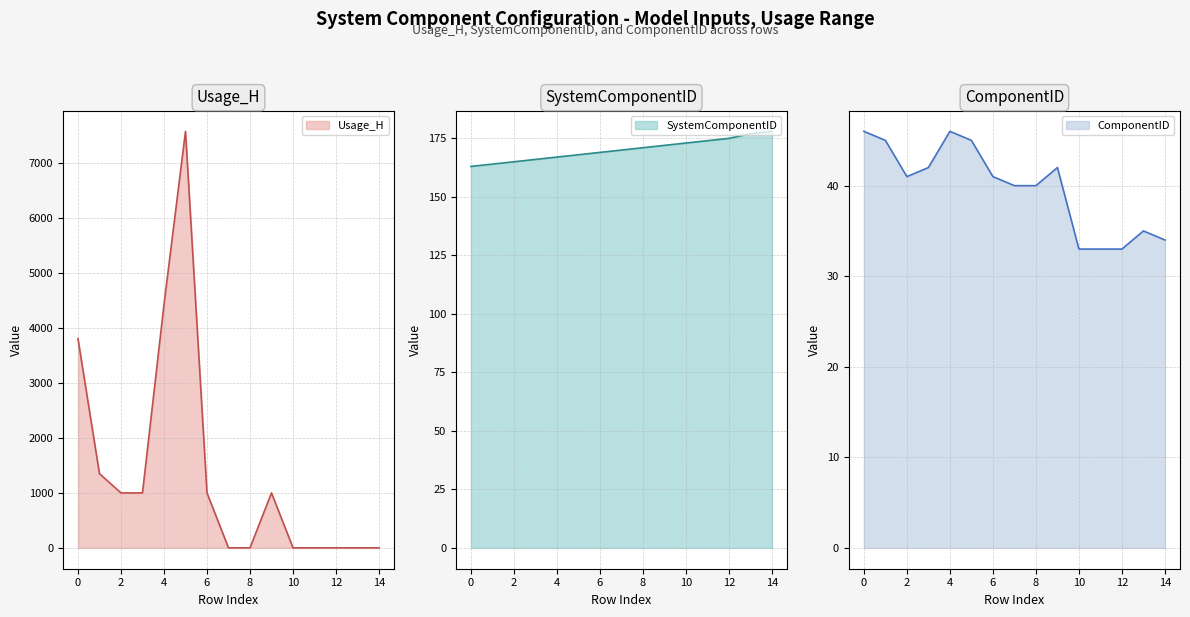

True or false: ComponentID and Usage_H intersect in this chart.

True